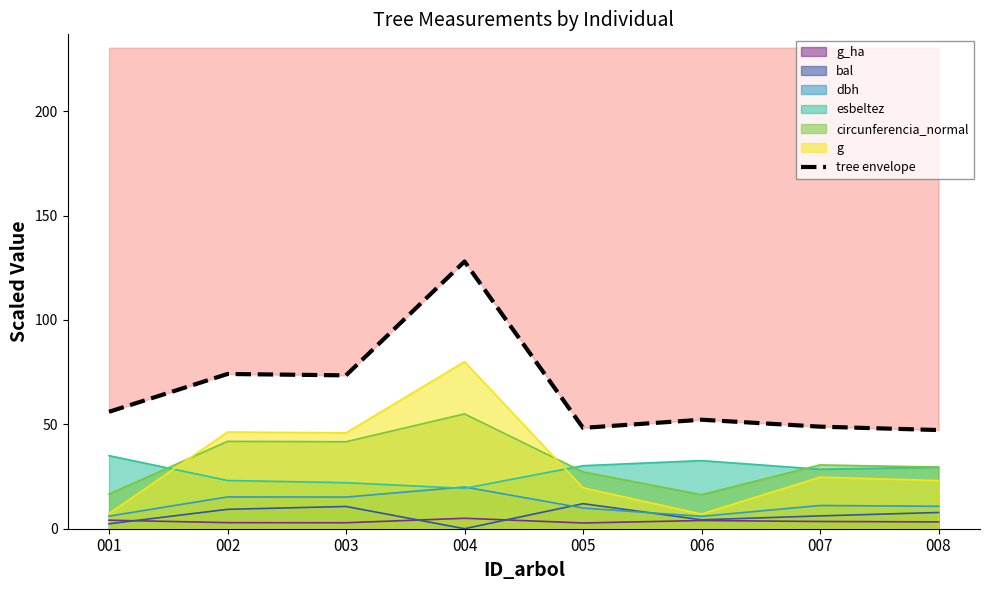

What is the difference between the maximum and minimum values?

80.7